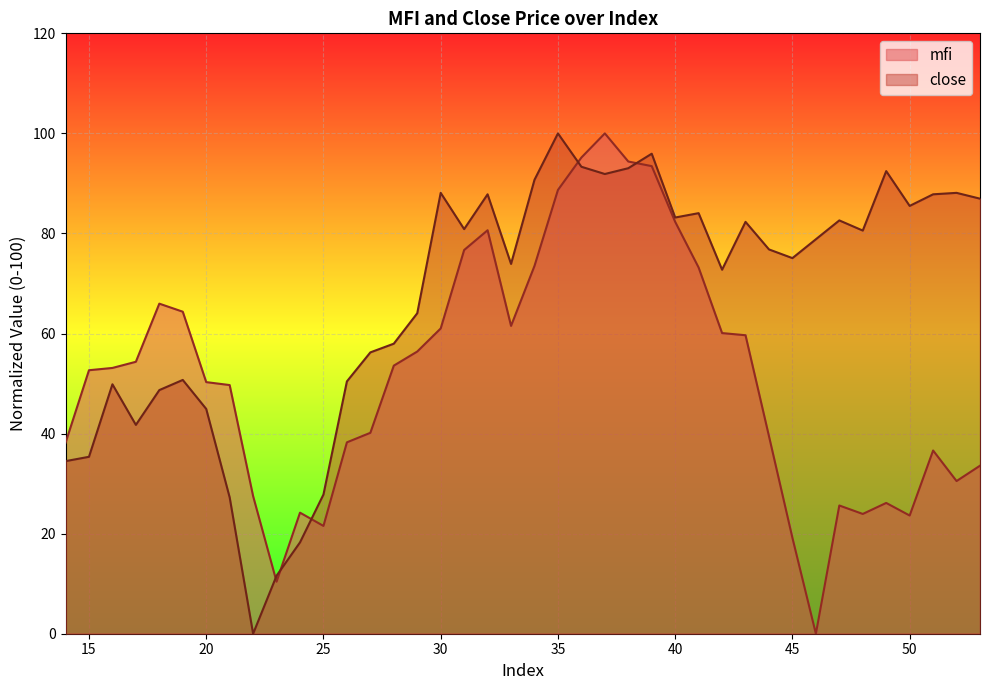

What is the approximate value of close at 37?

91.9